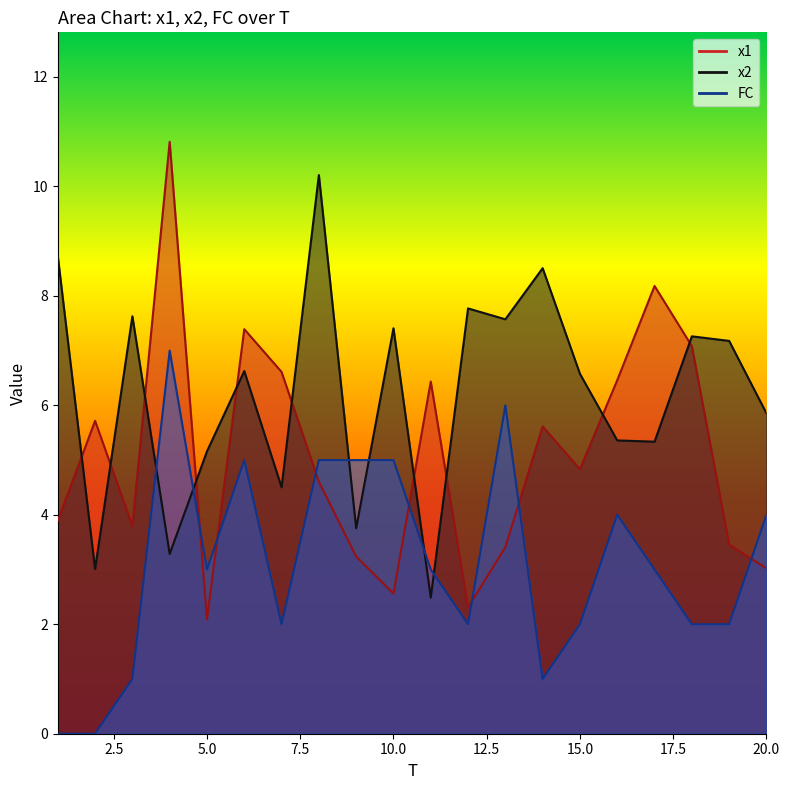

Reading left to right, what are all the values shown in this chart?

x1: 3.9	5.7	3.8	10.8	2.1	7.4	6.6	4.6	3.2	2.6	6.4	2.3	3.4	5.6	4.8	6.5	8.2	7.1	3.5	3.0
x2: 8.7	3.0	7.6	3.3	5.2	6.6	4.5	10.2	3.8	7.4	2.5	7.8	7.6	8.5	6.6	5.4	5.3	7.3	7.2	5.9
FC: 0.0	0.0	1.0	7.0	3.0	5.0	2.0	5.0	5.0	5.0	3.0	2.0	6.0	1.0	2.0	4.0	3.0	2.0	2.0	4.0